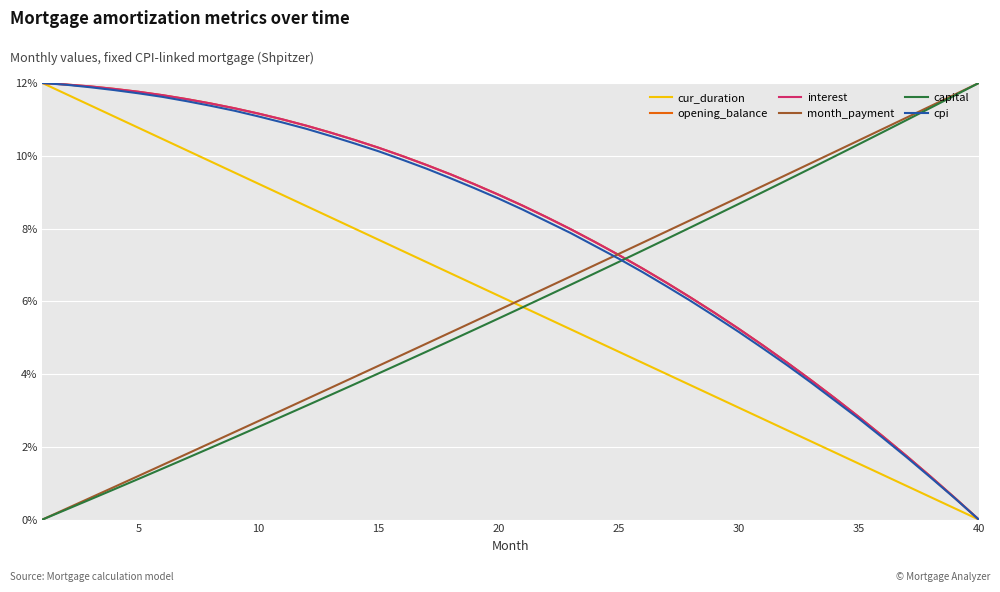

Reading left to right, list all the values displayed in this chart.

cur_duration: 12.0	11.7	11.4	11.1	10.8	10.5	10.2	9.8	9.5	9.2	8.9	8.6	8.3	8.0	7.7	7.4	7.1	6.8	6.5	6.2	5.8	5.5	5.2	4.9	4.6	4.3	4.0	3.7	3.4	3.1	2.8	2.5	2.2	1.8	1.5	1.2	0.9	0.6	0.3	0.0
opening_balance: 12.0	12.0	11.9	11.8	11.8	11.7	11.6	11.4	11.3	11.2	11.0	10.8	10.6	10.4	10.2	10.0	9.7	9.5	9.2	8.9	8.6	8.3	8.0	7.6	7.3	6.9	6.5	6.1	5.7	5.2	4.8	4.3	3.8	3.3	2.8	2.3	1.7	1.2	0.6	0.0
interest: 12.0	12.0	11.9	11.8	11.8	11.7	11.6	11.4	11.3	11.2	11.0	10.8	10.6	10.4	10.2	10.0	9.7	9.5	9.2	8.9	8.6	8.3	8.0	7.6	7.3	6.9	6.5	6.1	5.7	5.2	4.8	4.3	3.8	3.3	2.8	2.3	1.7	1.2	0.6	0.0
month_payment: 0.0	0.3	0.6	0.9	1.2	1.5	1.8	2.1	2.4	2.7	3.0	3.3	3.6	3.9	4.2	4.5	4.8	5.1	5.5	5.8	6.1	6.4	6.7	7.0	7.3	7.6	7.9	8.2	8.5	8.9	9.2	9.5	9.8	10.1	10.4	10.7	11.1	11.4	11.7	12.0
capital: 0.0	0.3	0.6	0.8	1.1	1.4	1.7	2.0	2.3	2.5	2.8	3.1	3.4	3.7	4.0	4.3	4.6	4.9	5.2	5.5	5.8	6.1	6.5	6.8	7.1	7.4	7.7	8.0	8.4	8.7	9.0	9.3	9.7	10.0	10.3	10.6	11.0	11.3	11.7	12.0
cpi: 12.0	12.0	11.9	11.8	11.7	11.6	11.5	11.4	11.2	11.1	10.9	10.7	10.5	10.3	10.1	9.9	9.6	9.4	9.1	8.8	8.5	8.2	7.9	7.5	7.2	6.8	6.4	6.0	5.6	5.2	4.7	4.3	3.8	3.3	2.8	2.2	1.7	1.2	0.6	0.0